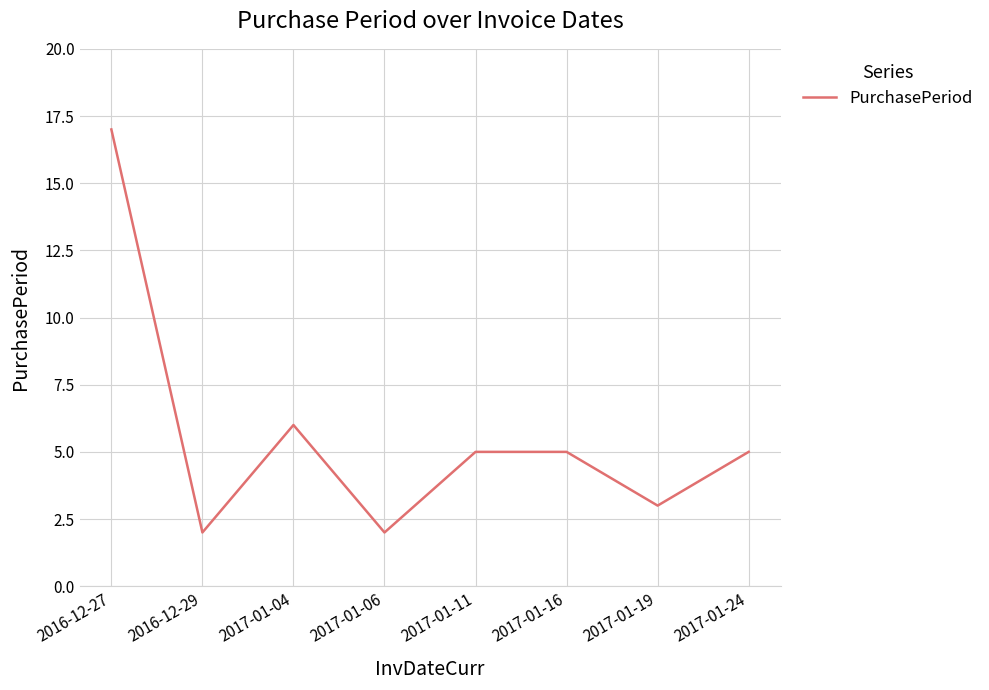

True or false: the data shows 8 at 2017-01-11.

False